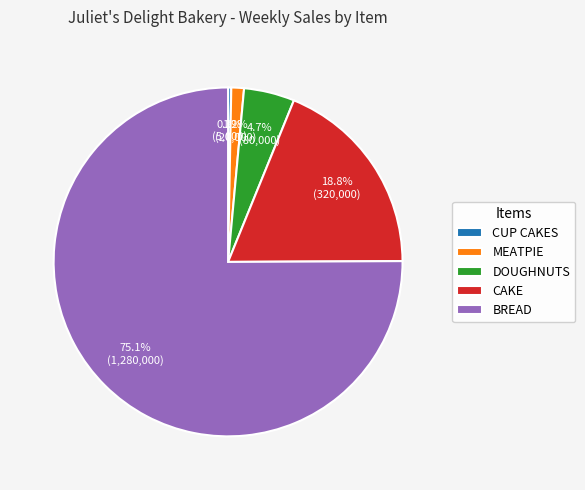

Which category has the biggest portion of the pie?

BREAD